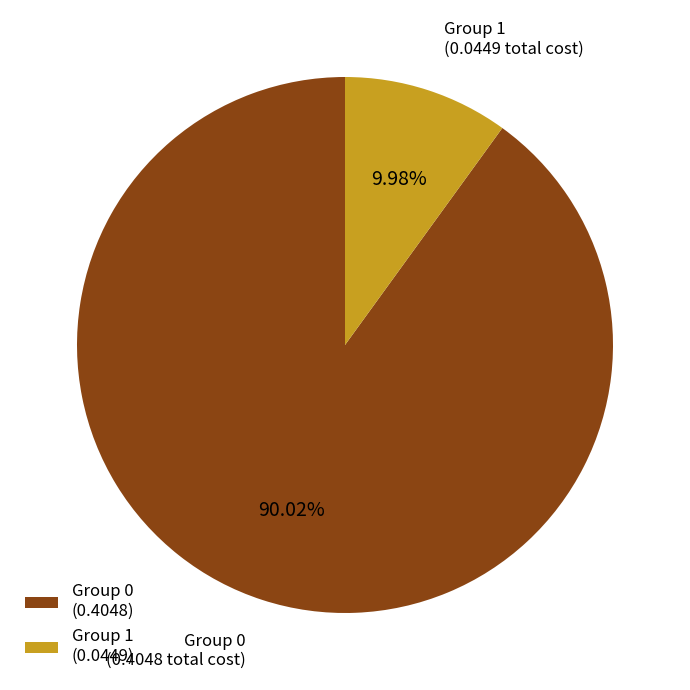

Between Group 1 and Group 0, which is larger?

Group 0